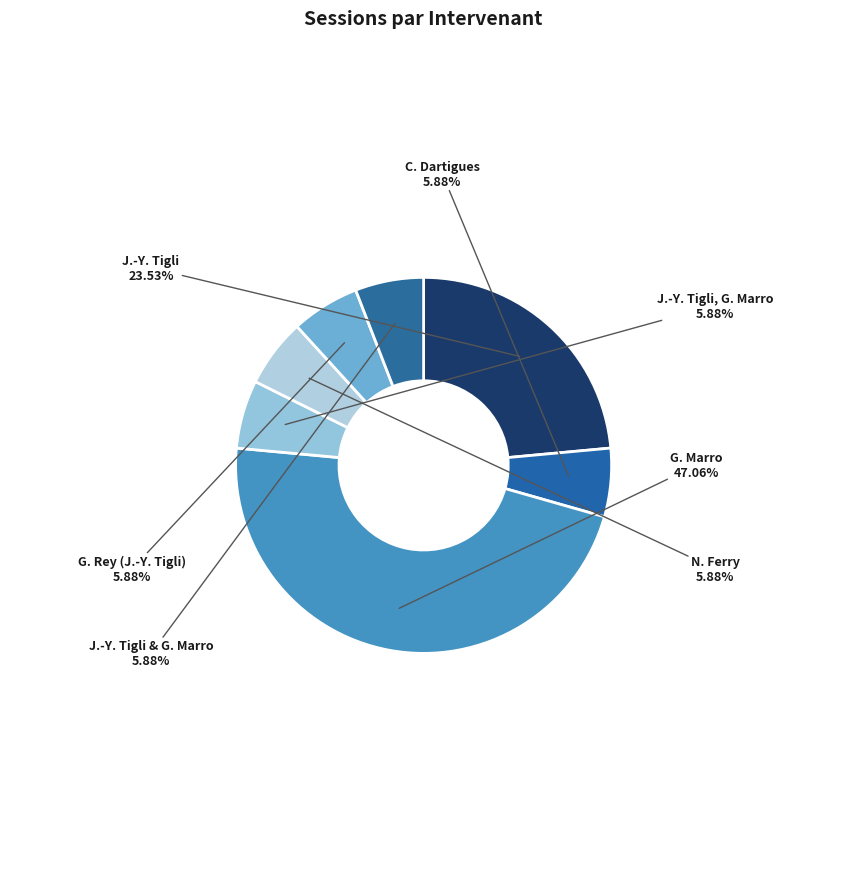

To the nearest percent, what percentage of the pie is G. Marro?

47%